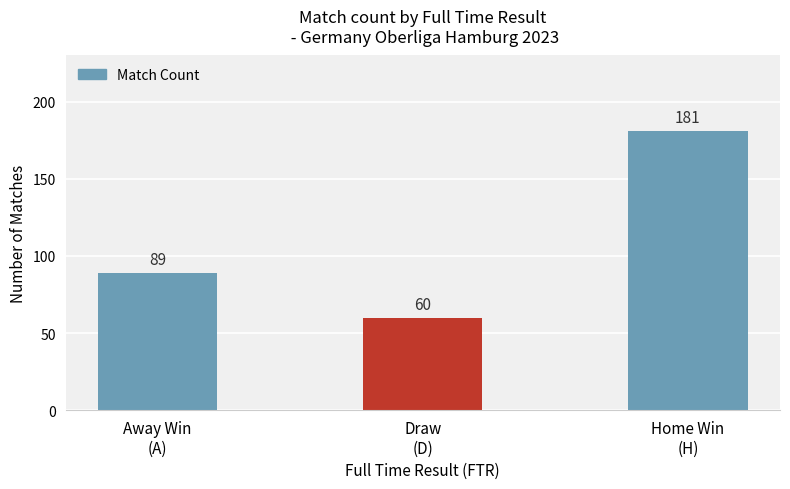

What is the label of the 1st bar from the right?

Home Win
(H)